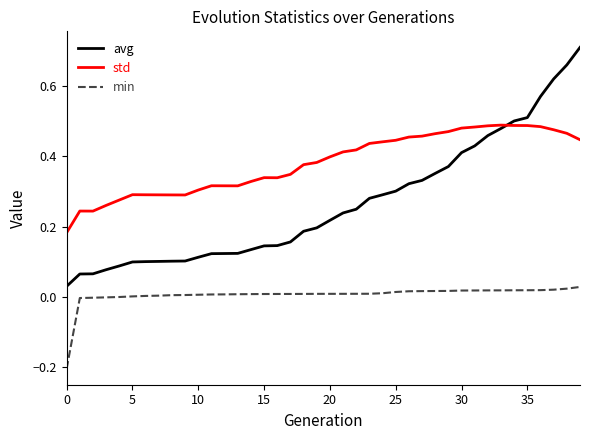

List the series in order of their peak value, highest first.

avg, std, min